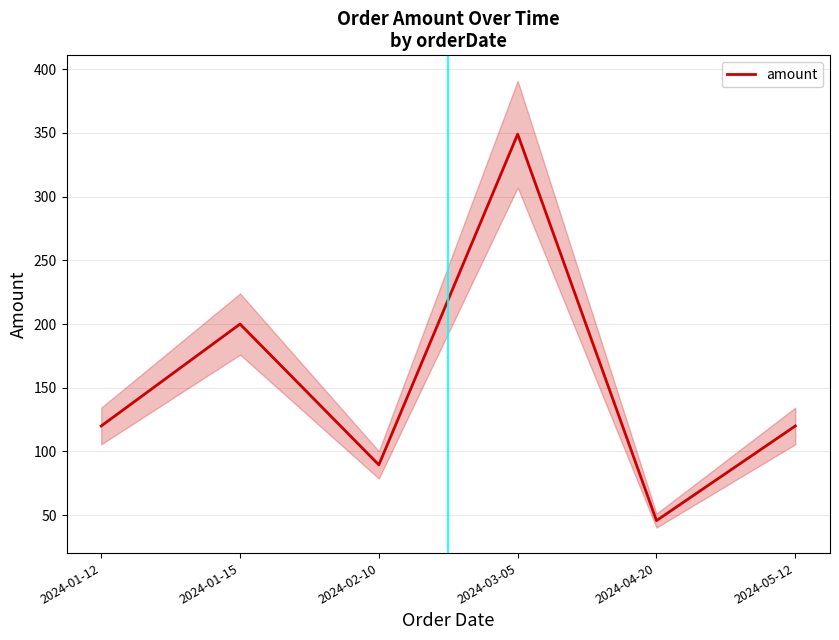

How many points are lower than both their immediate neighbors (excluding endpoints)?

2